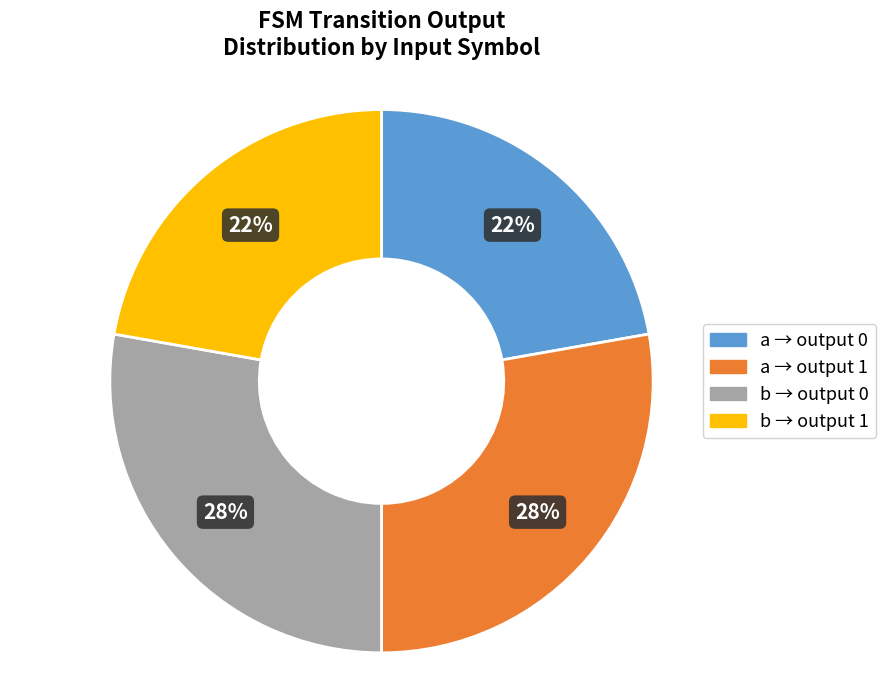

Is there any slice that represents more than half of the pie?

No